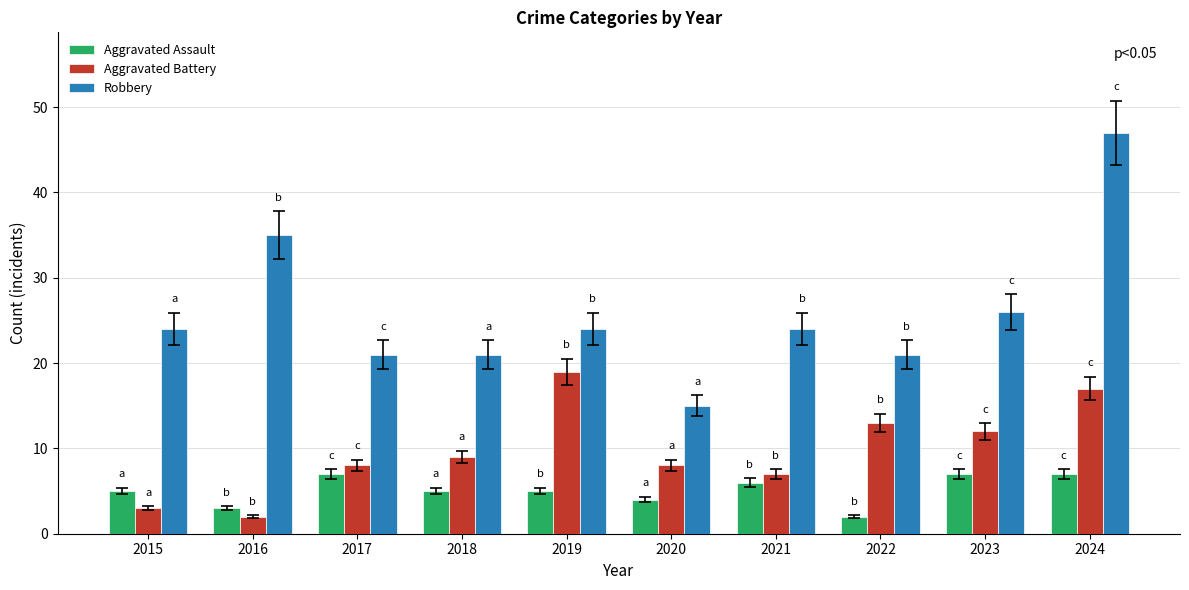

Which series changed the most between 2019 and 2023?

Aggravated Battery